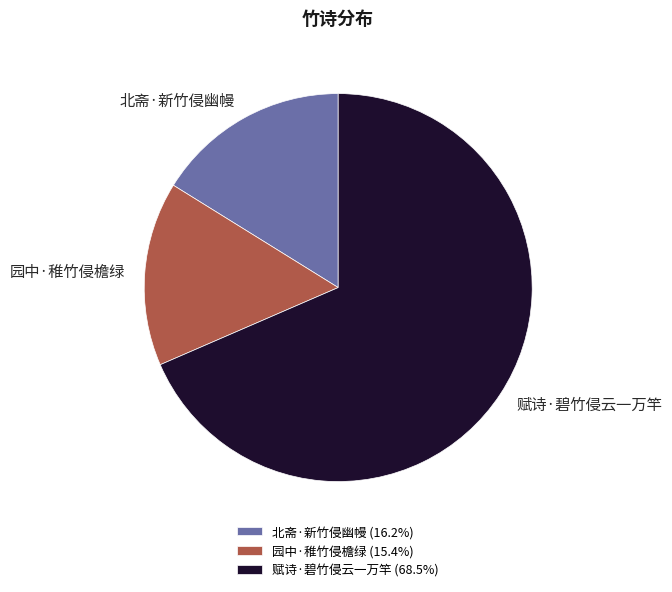

Which category has the smallest portion of the pie?

园中·稚竹侵檐绿